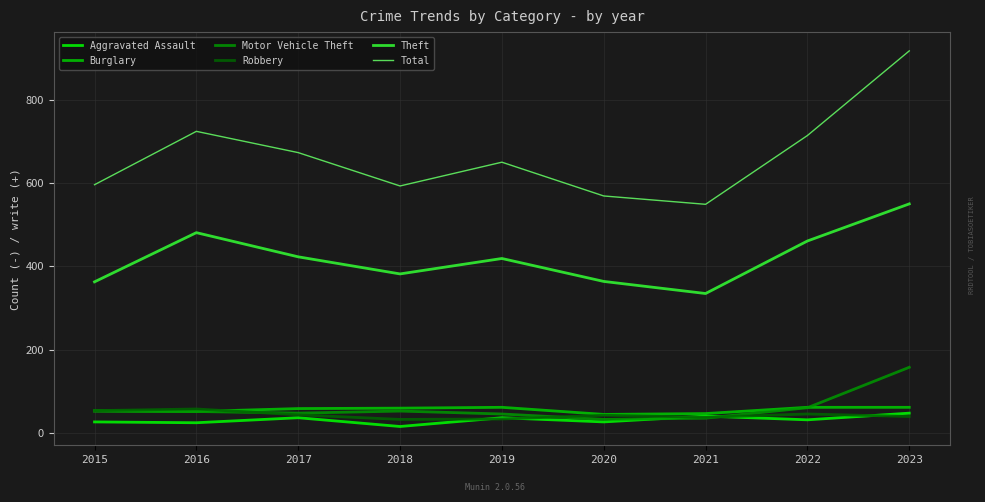

Which series has the largest total across all categories?

Total